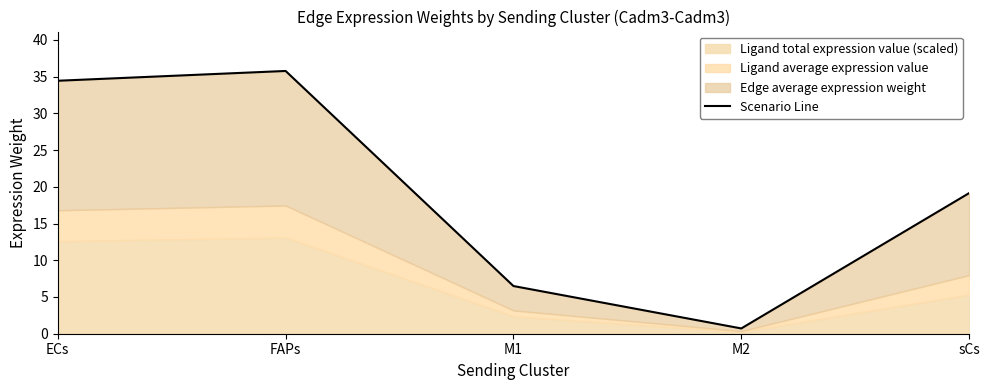

Which category has the highest value across all series?

FAPs